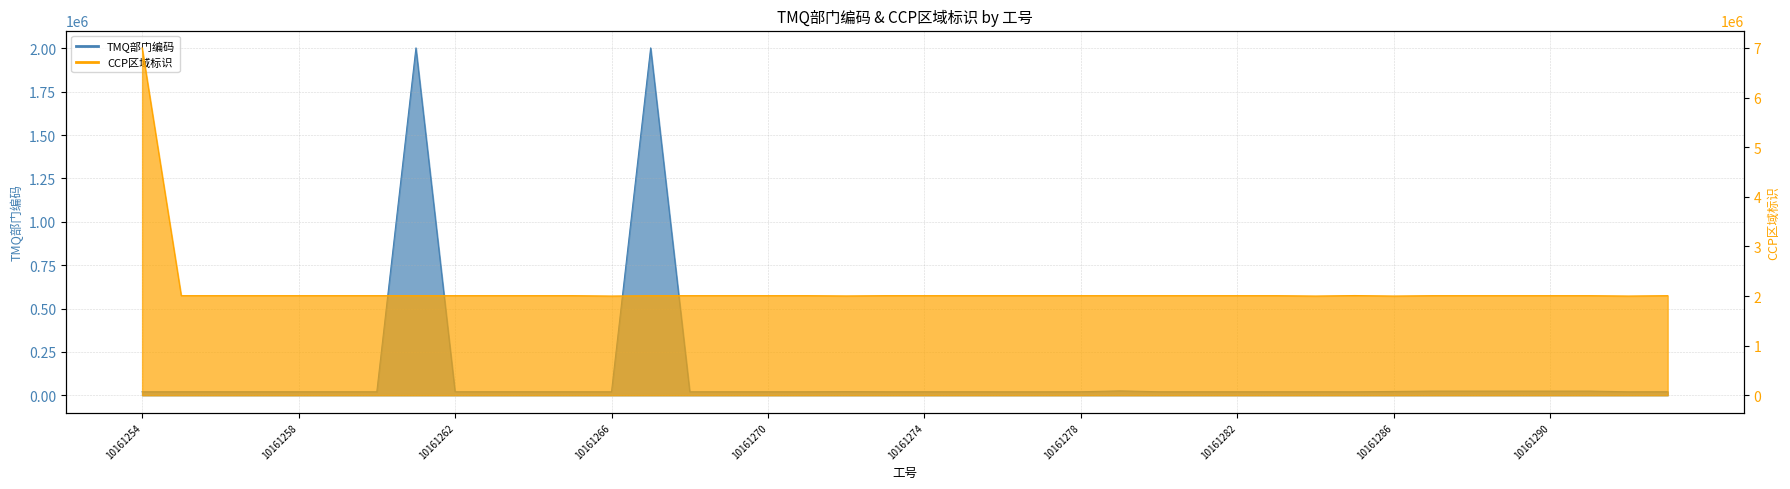

The CCP区域标识 series shows 811401 at 10161268. True or false?

False